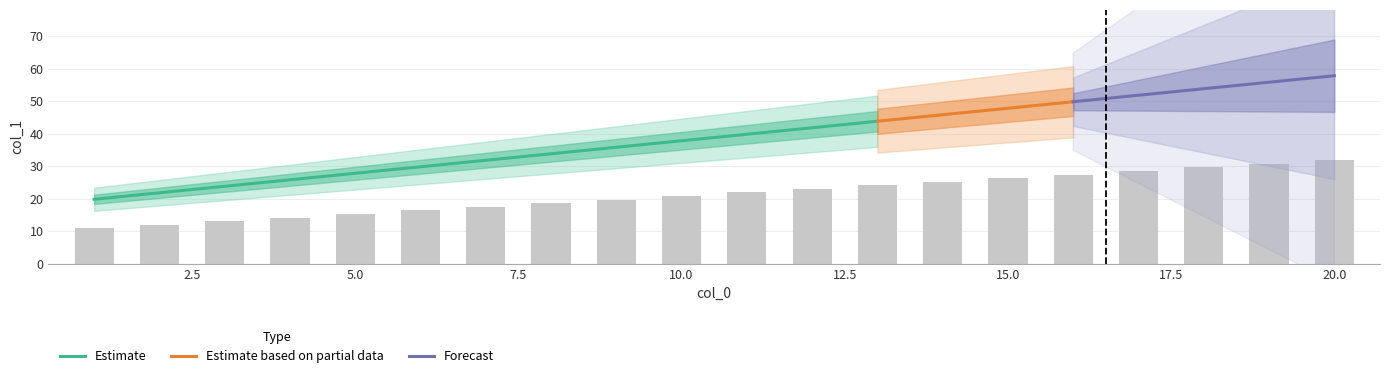

Where does the data first go above 21?

11